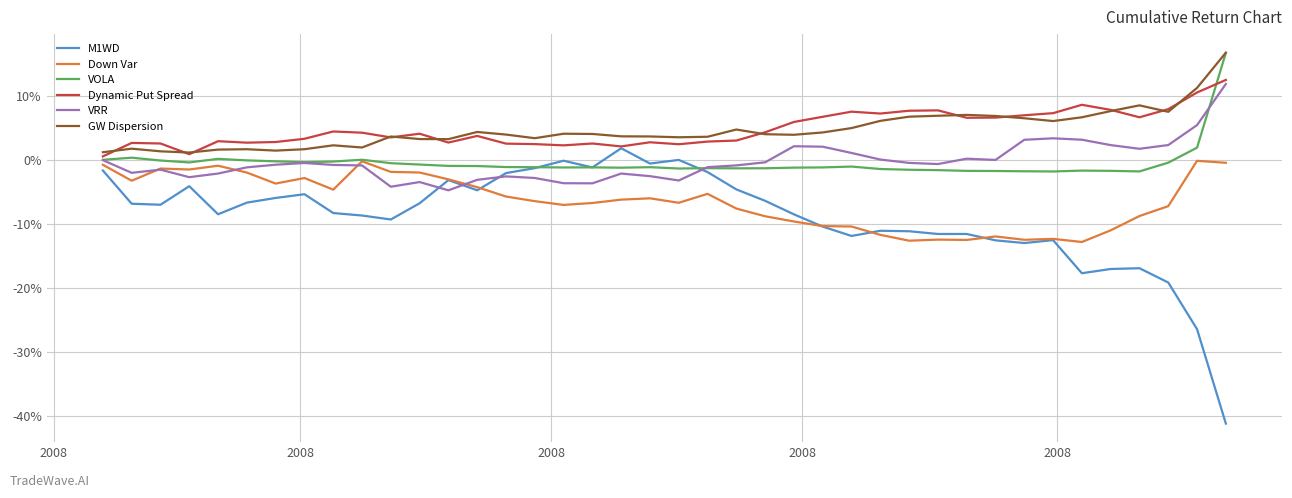

At how many categories does at least one series exceed 0?

40